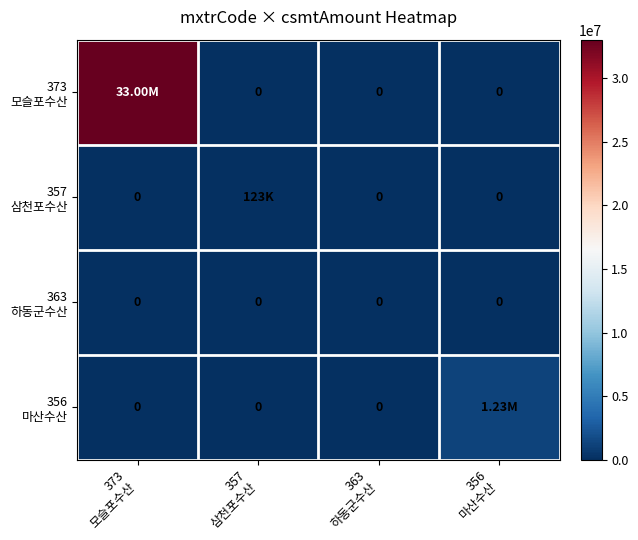

What is the sum of all 356 마산수산 values?

1225000